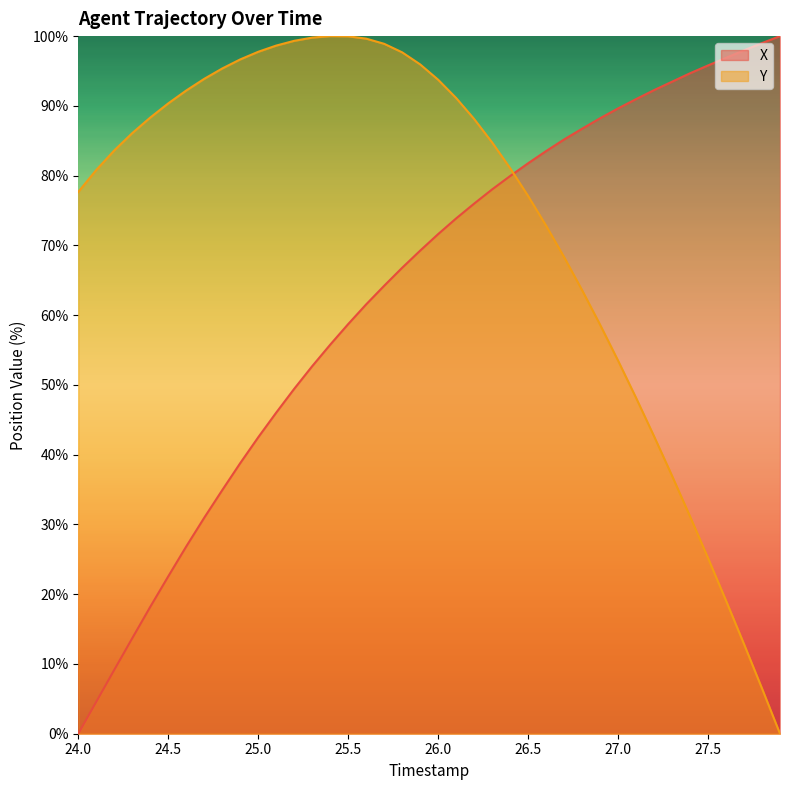

What is the maximum value shown in the chart?

100.0